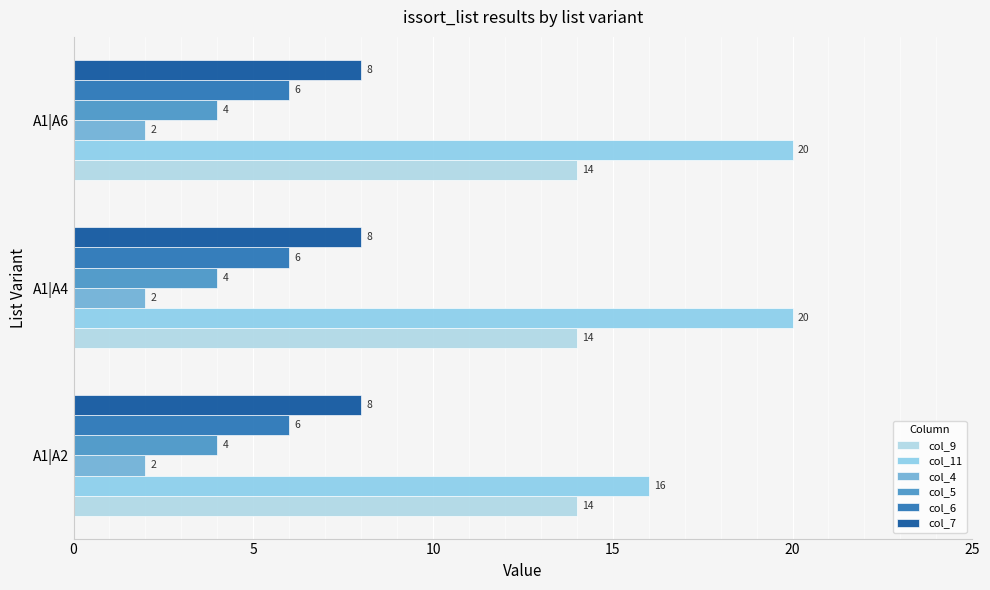

Reading left to right, list all the values displayed in this chart.

col_9: 0.1	0.1	0.1
col_11: 16.0	20.0	20.0
col_4: 0.1	0.1	0.1
col_5: 0.1	0.1	0.1
col_6: 0.1	0.1	0.1
col_7: 0.1	0.1	0.1